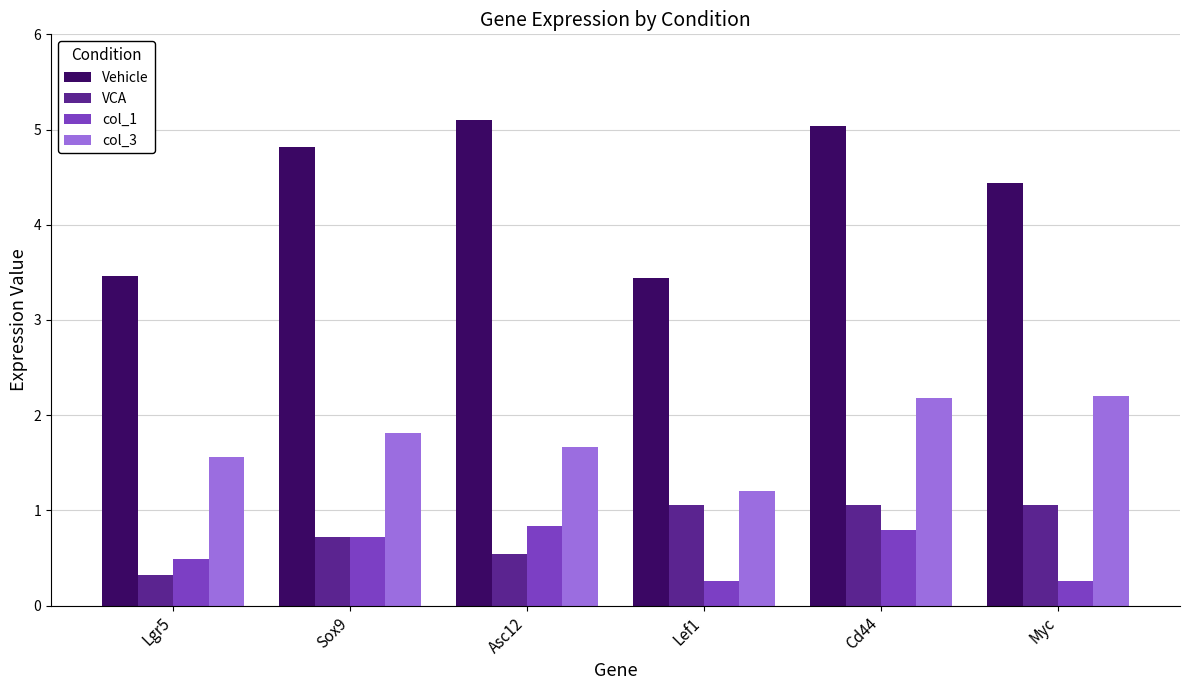

Is it true that Vehicle equals 6.2 at Myc?

False